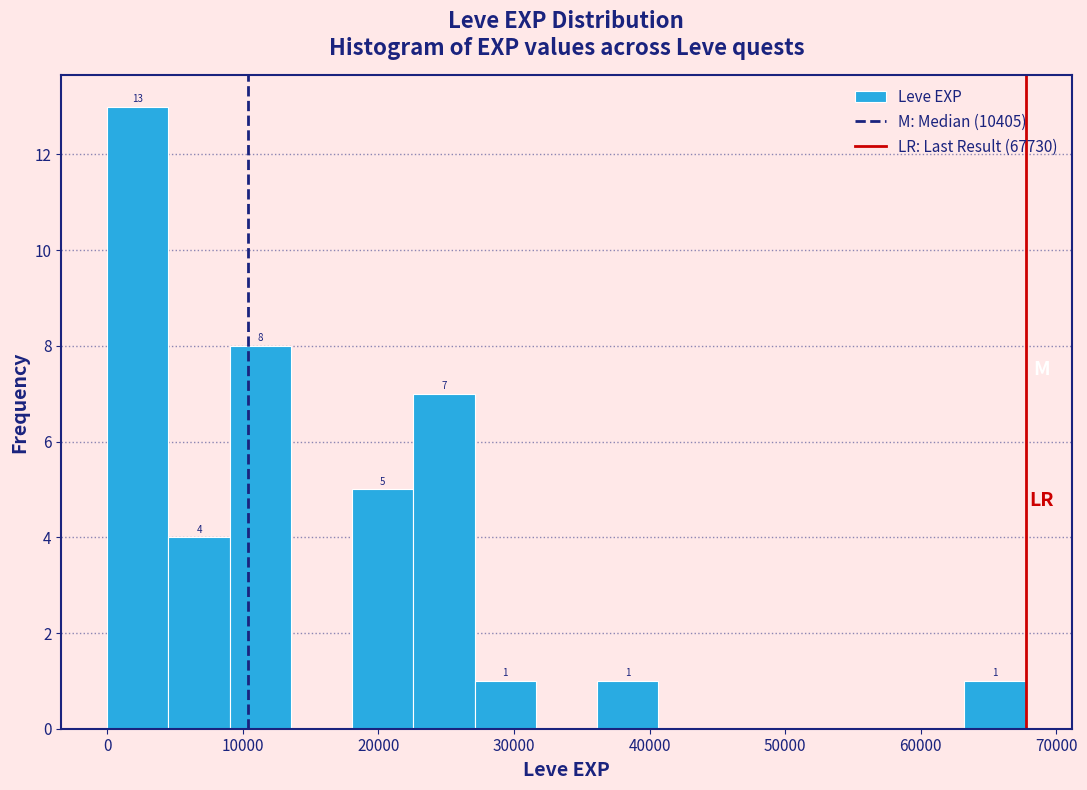

Which range on the x-axis has the tallest bar?

0 to 5000